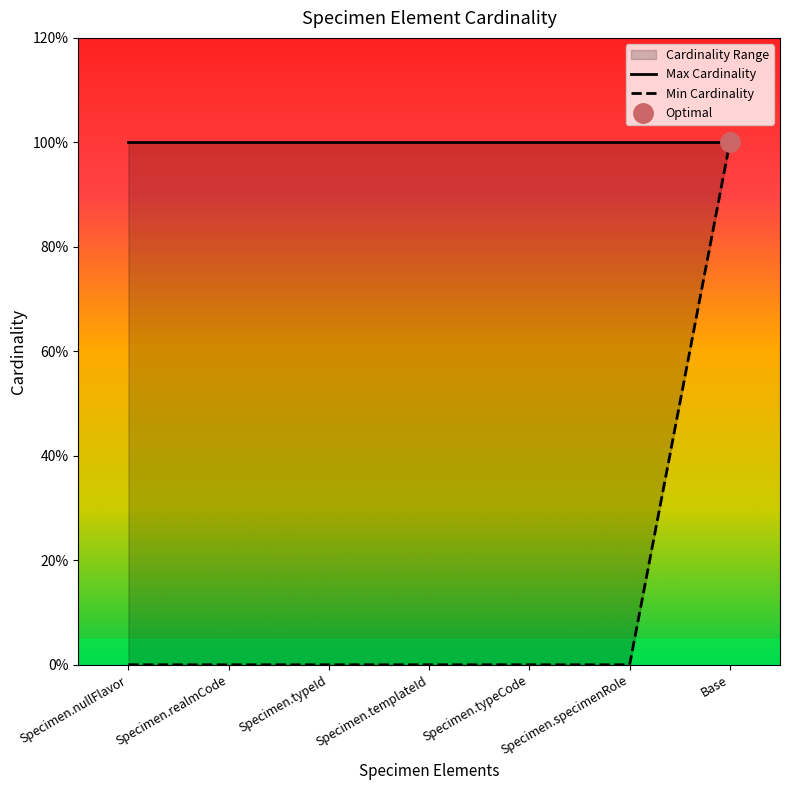

Rank the categories by value from lowest to highest.

Specimen.nullFlavor, Specimen.realmCode, Specimen.typeId, Specimen.templateId, Specimen.typeCode, Specimen.specimenRole, Base